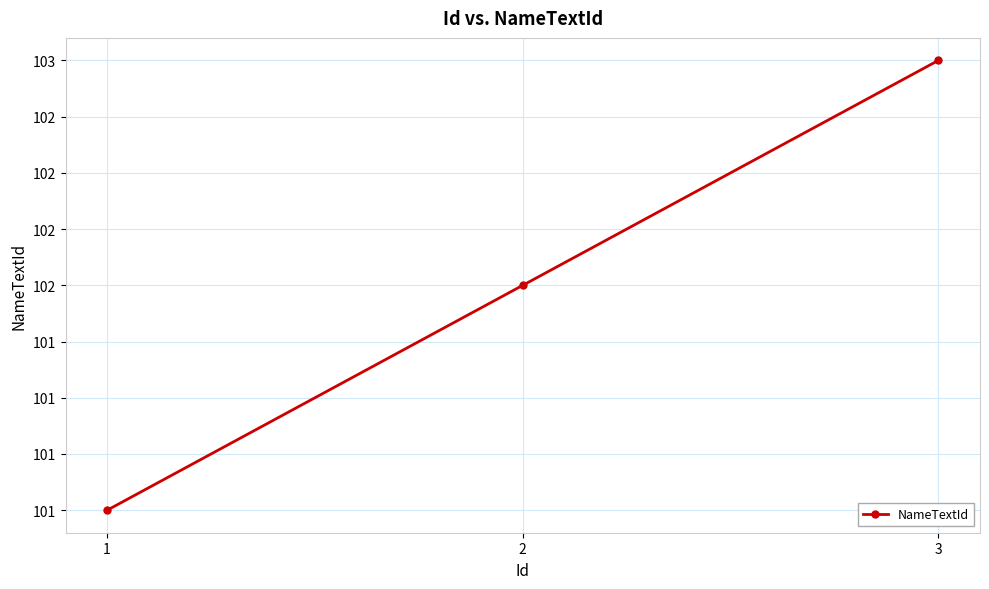

Is this an area chart (filled region under the line)?

No